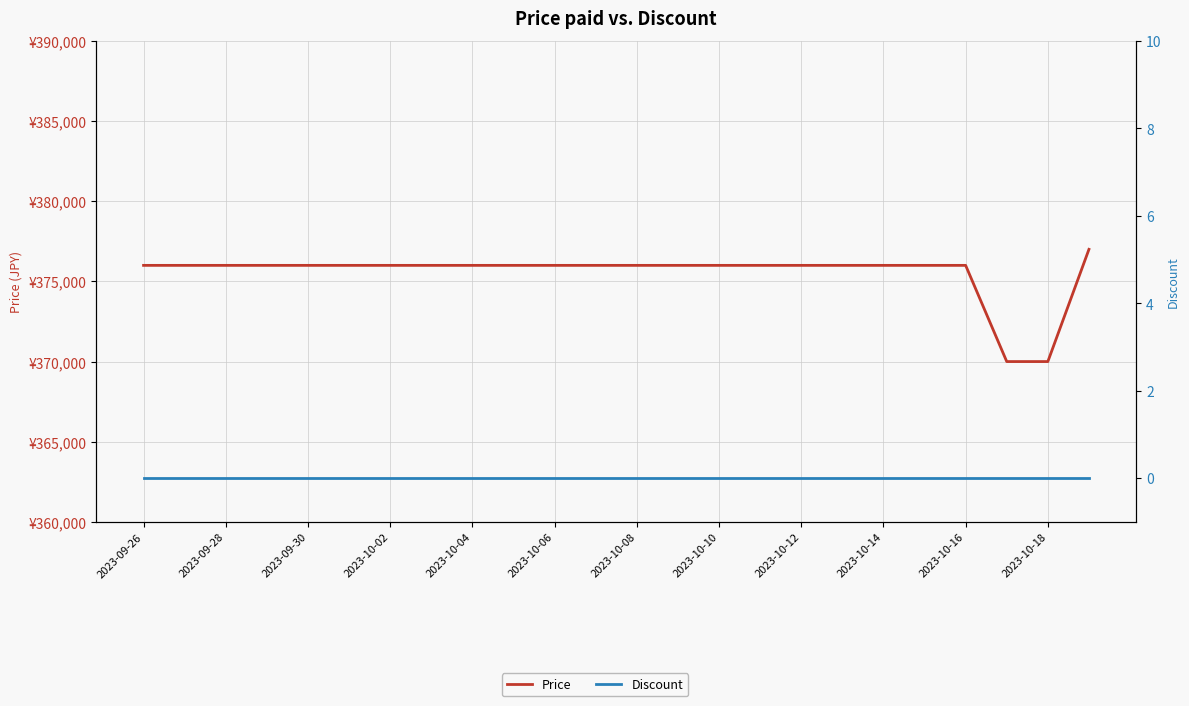

The Discount series shows 0 at 21. True or false?

True